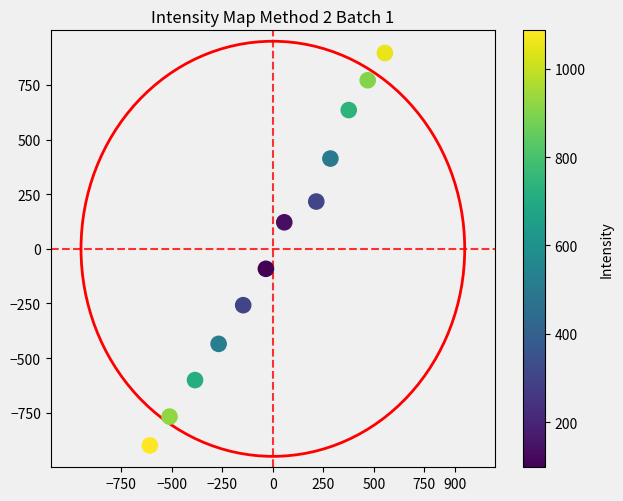

What is the range of Y values (max minus min)?

1796.2